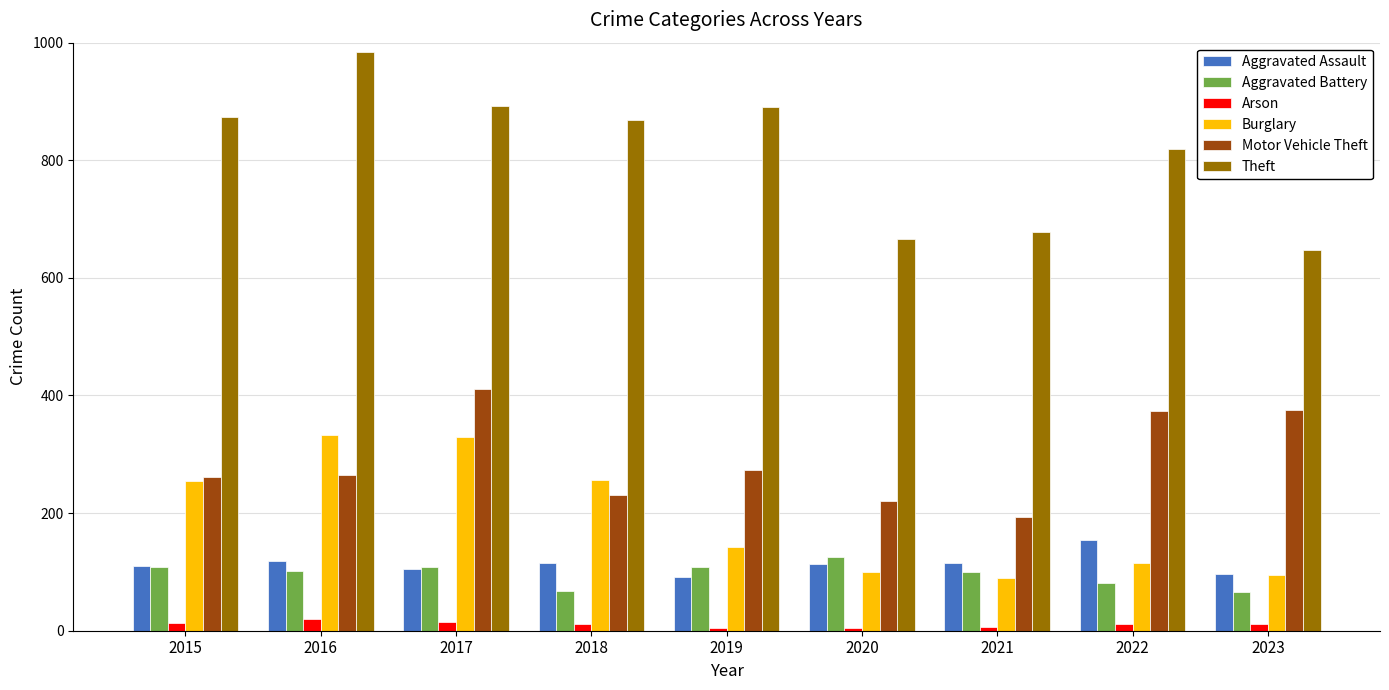

Which series has the largest total across all categories?

Theft